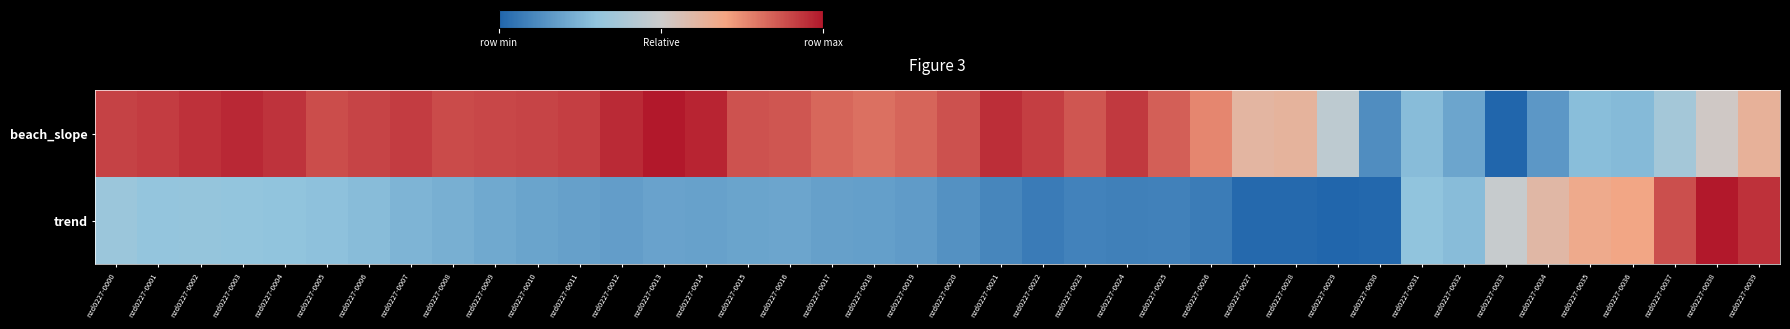

List the series in order of their peak value, lowest first.

beach_slope, trend